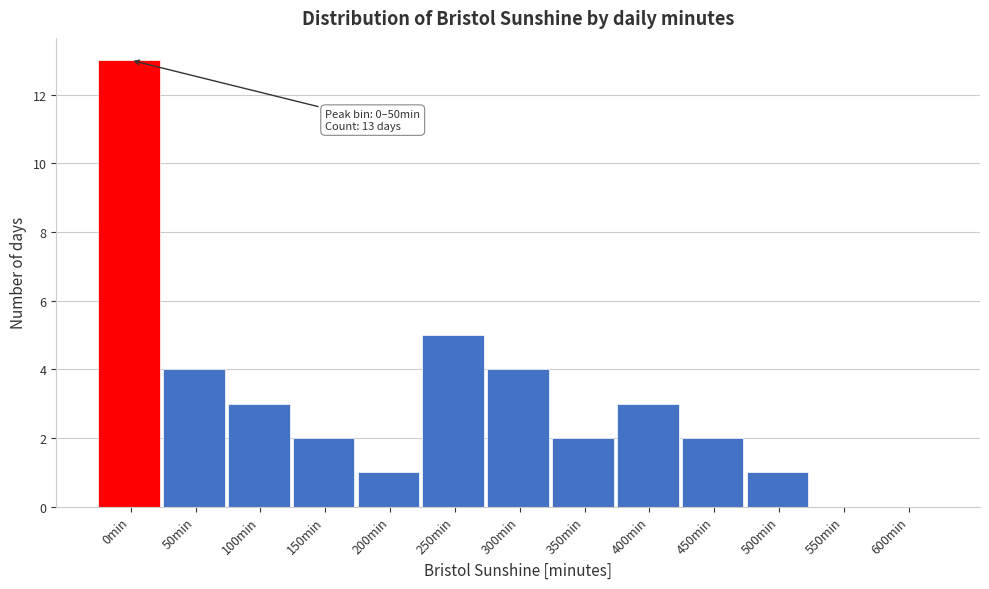

Reading right to left, list all the values displayed in this chart.

600min=0	550min=0	500min=1	450min=2	400min=3	350min=2	300min=4	250min=5	200min=1	150min=2	100min=3	50min=4	0min=13